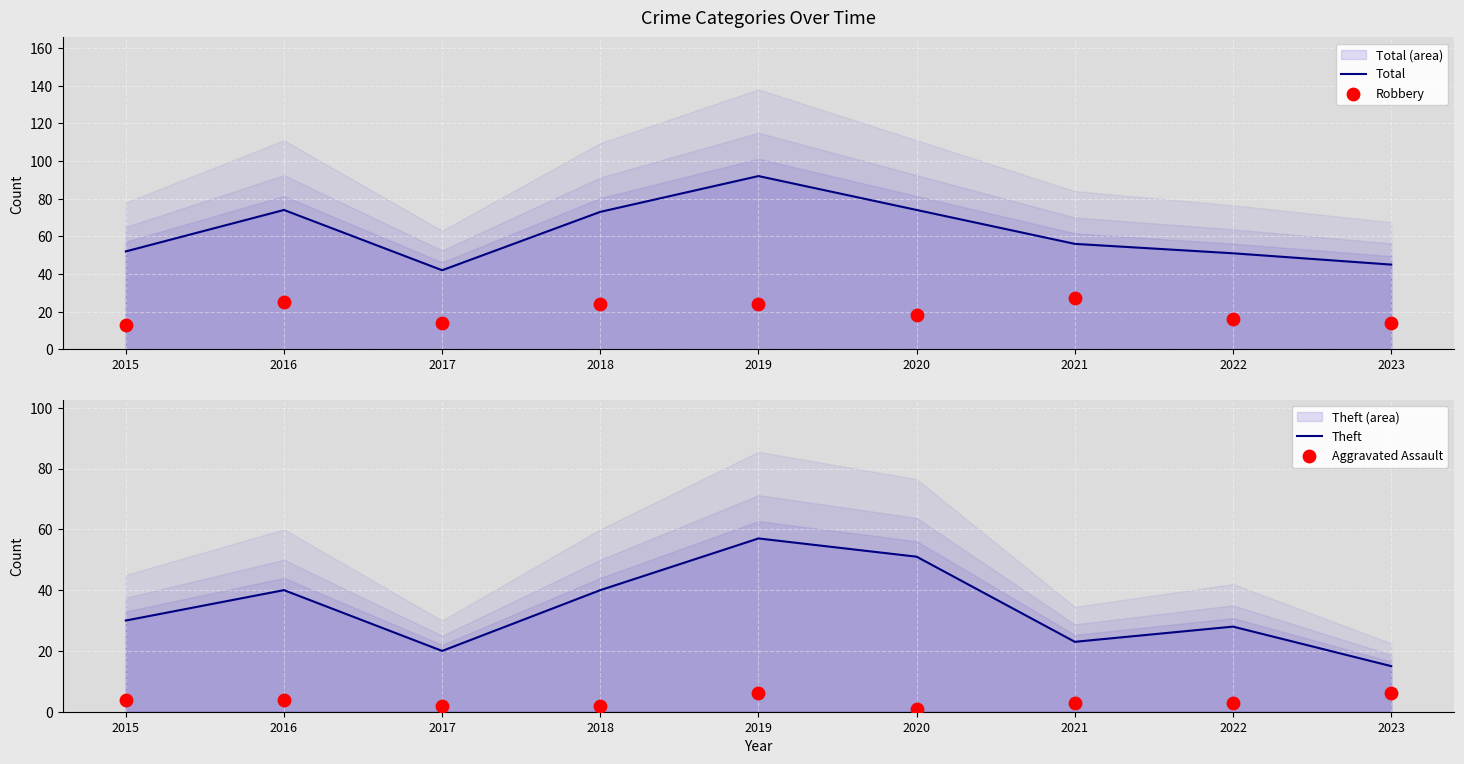

Is the value of Aggravated Assault at 2023 greater than the value of Theft at 2021?

No